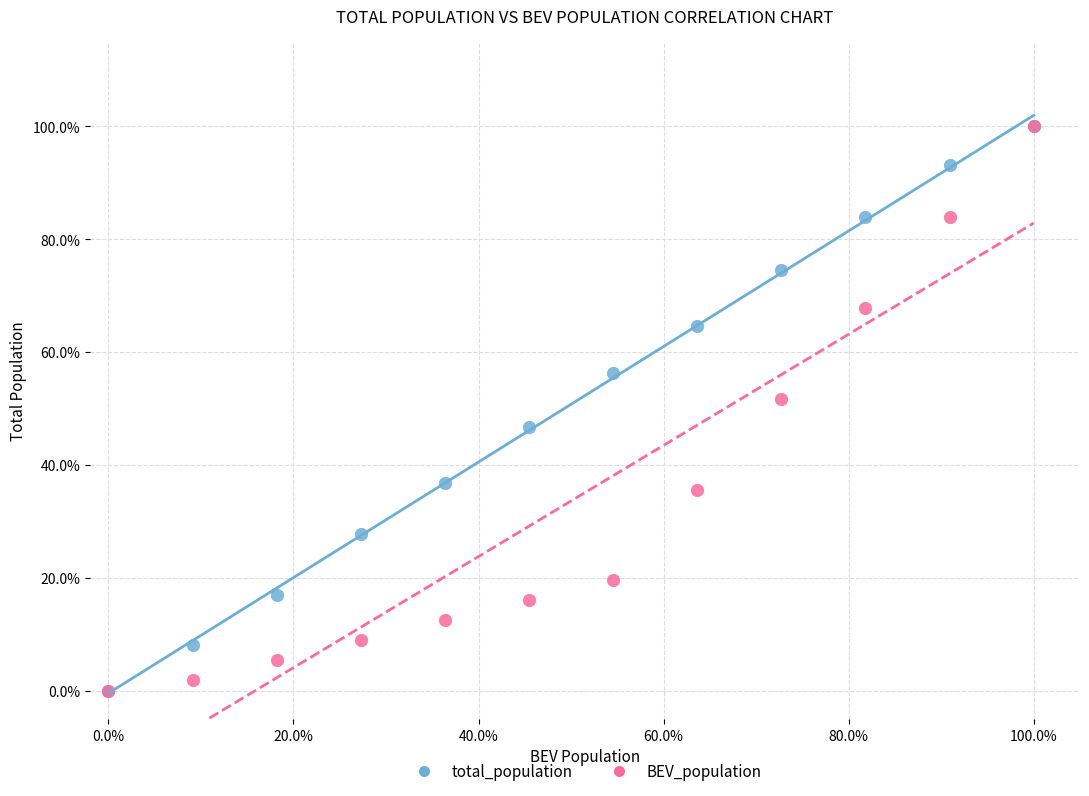

What are all the series names shown in the legend?

total_population, BEV_population